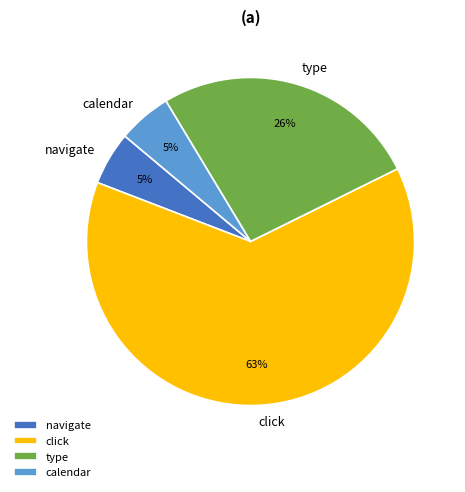

True or false: navigate accounts for 5% of the total.

True